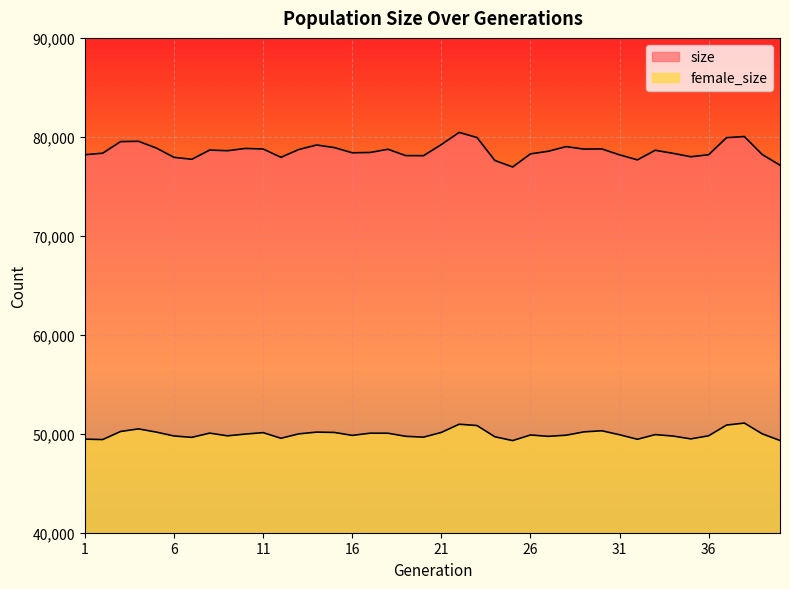

At how many categories does at least one series exceed 51926?

40